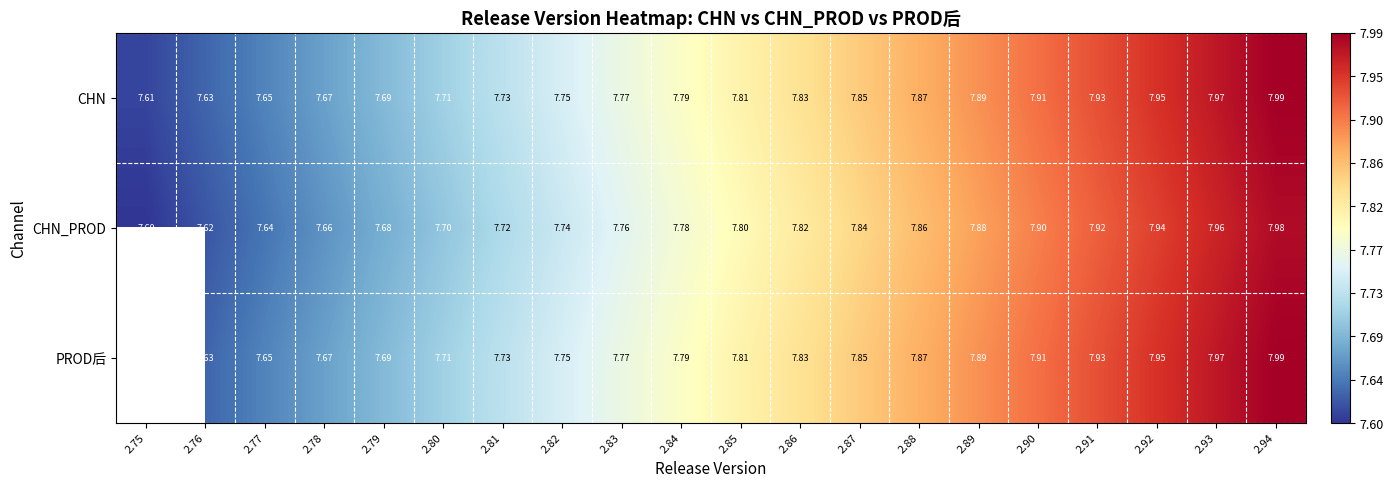

Between 2.84 and 2.85, which is larger?

2.85